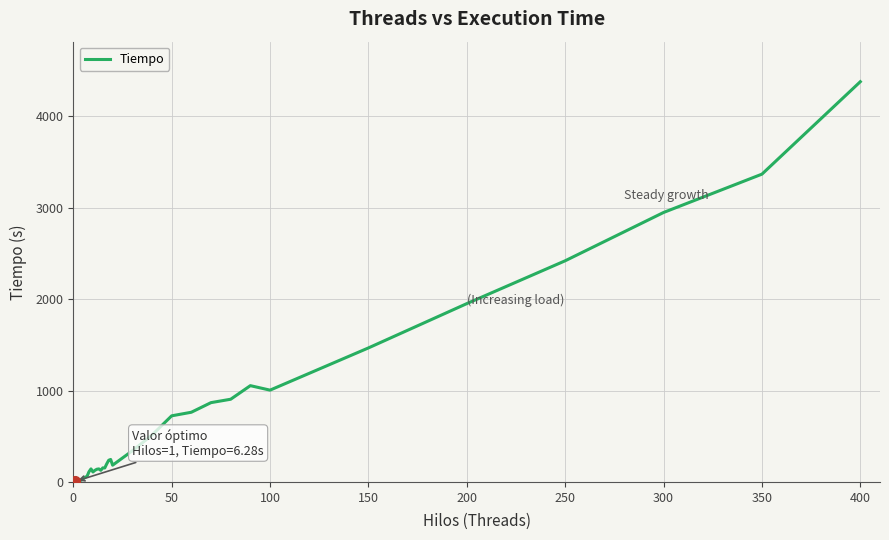

What is the average value?

734.0